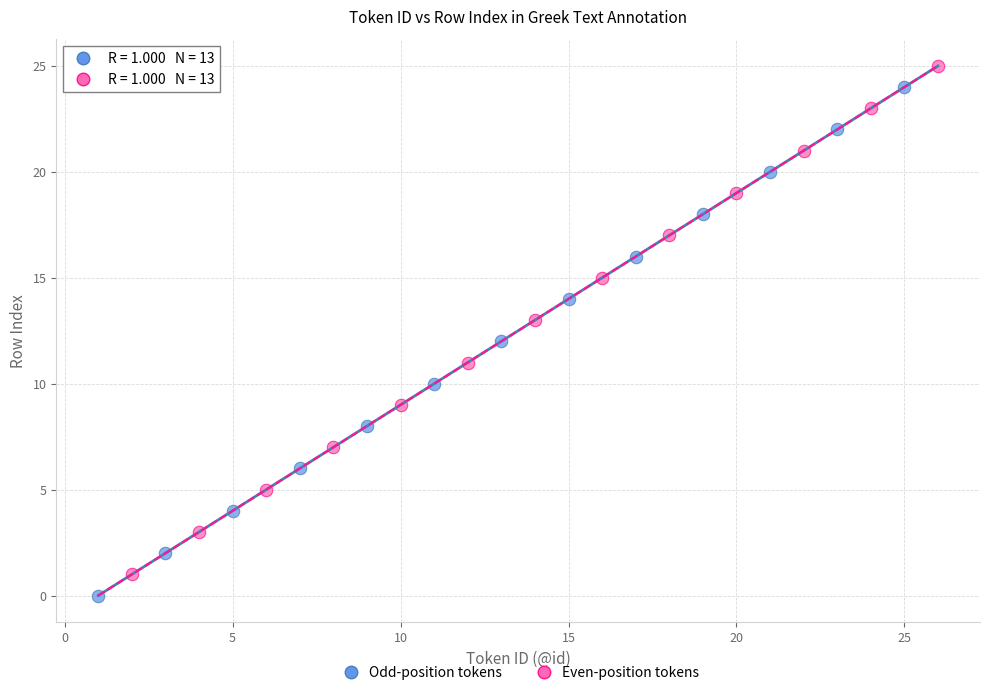

Which series reaches the minimum Y coordinate?

Odd-position tokens